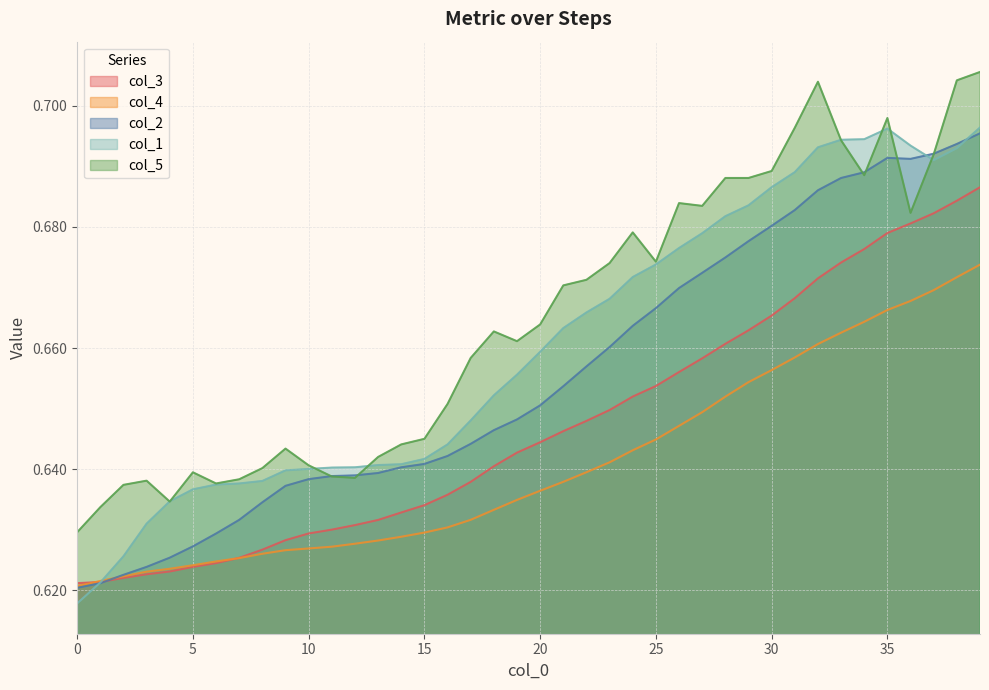

Which series has the largest total across all categories?

col_5